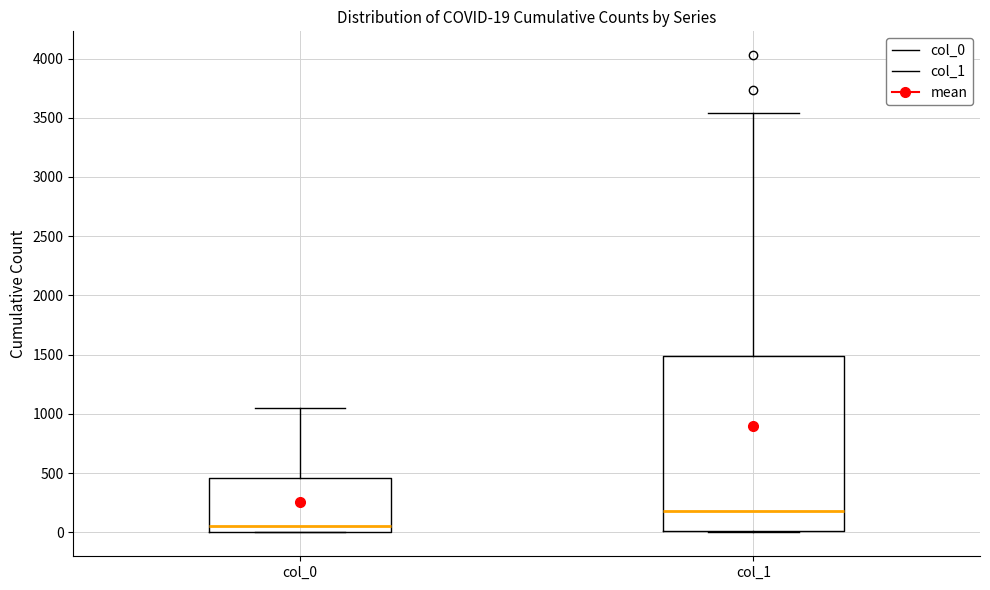

Comparing the boxes themselves (not the whiskers), which one is the tallest?

col_1